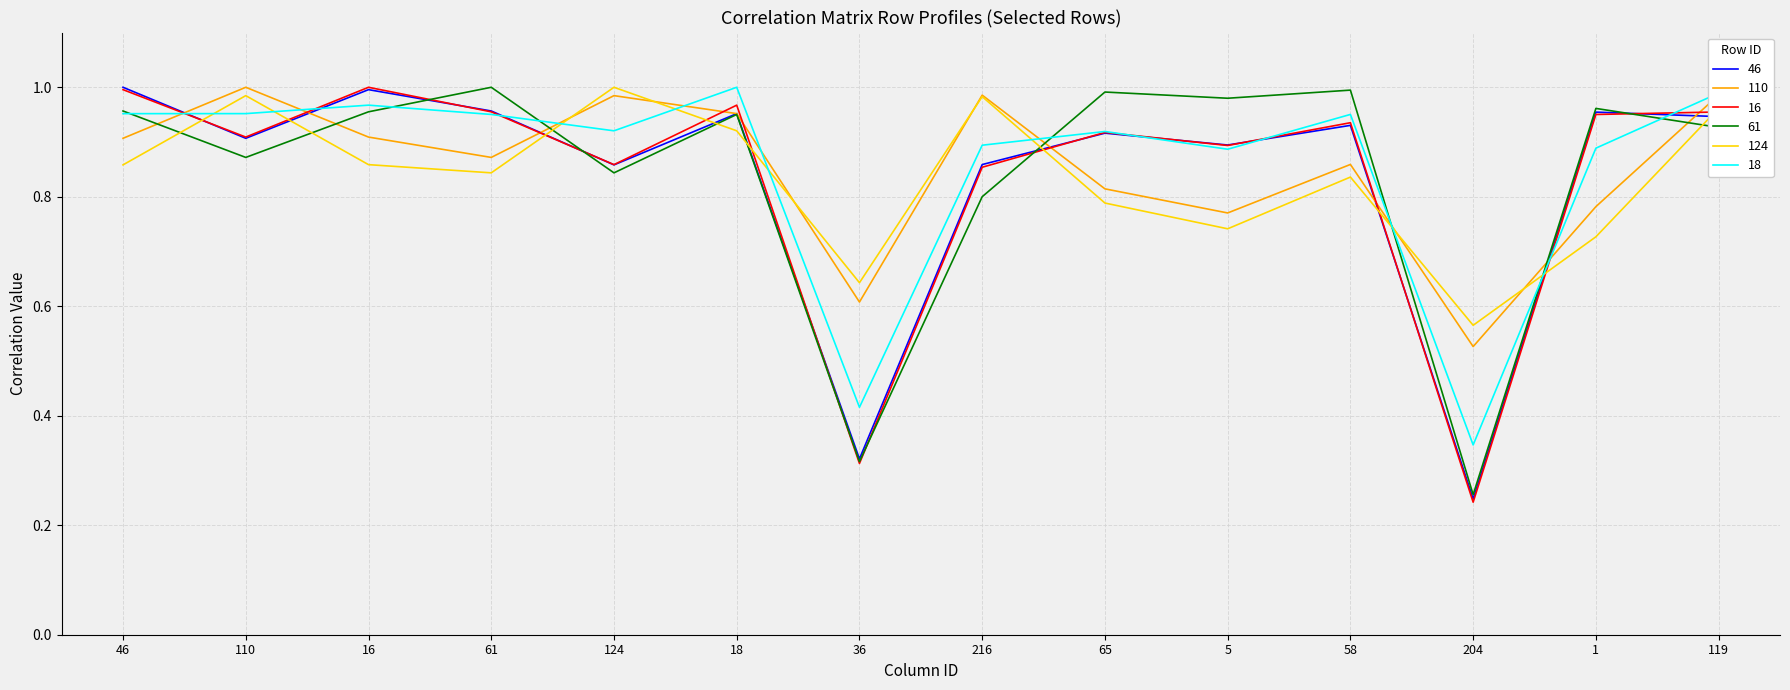

At which category does 61 reach its first local valley?

110